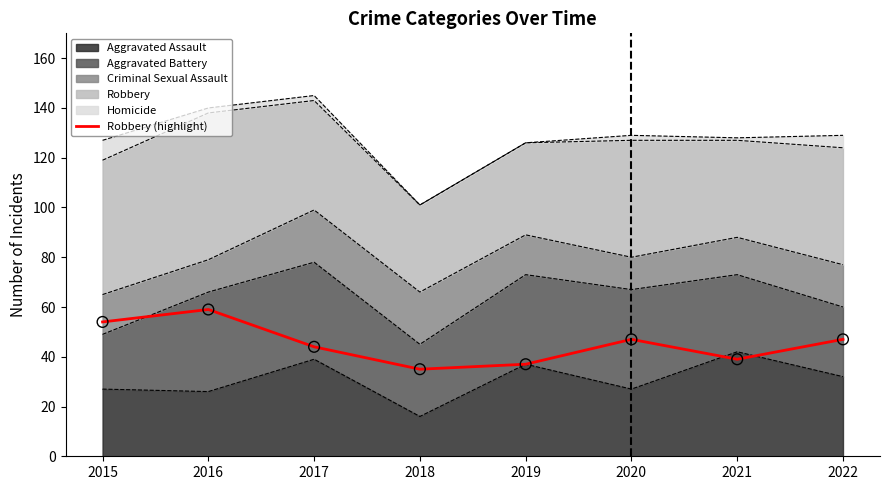

What is the change in value from 2016 to 2017?

-15